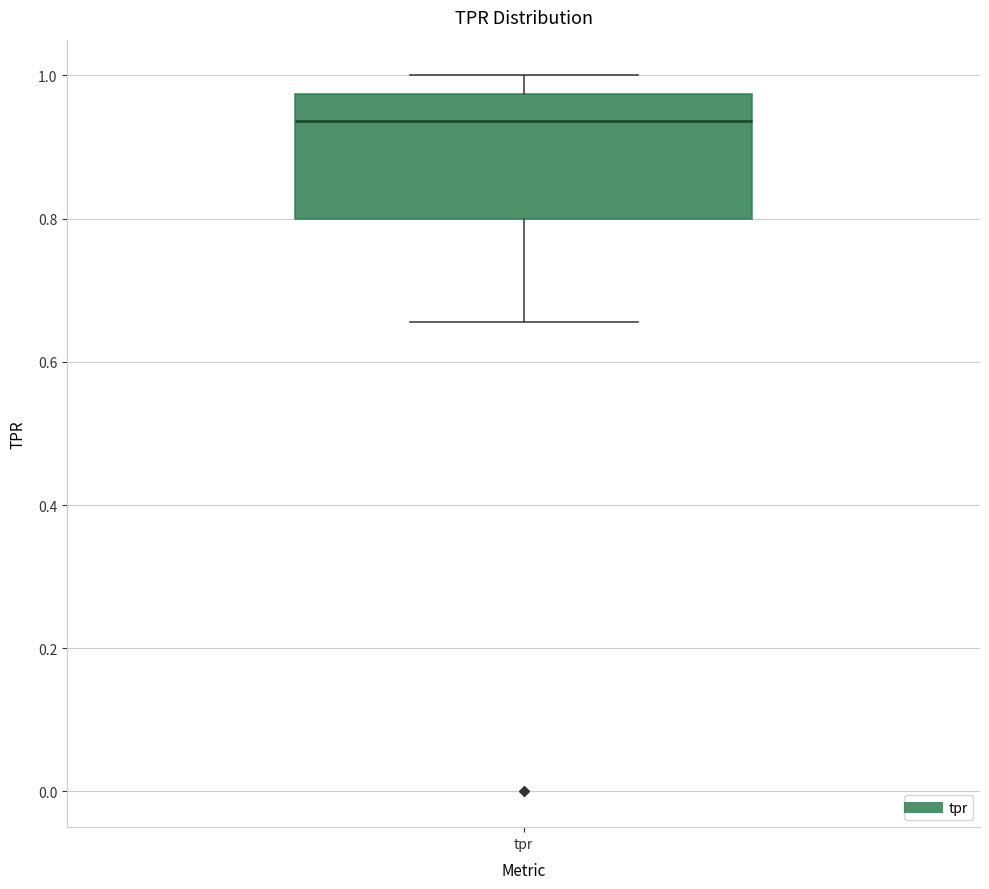

Read this box plot against the y-axis: the position of the median line, the range covered by the box, and the ends of both whiskers. The values are not printed on the chart, so give them approximately, as read against the axis.

median 0.94, box 0.80 to 0.98, whiskers 0.66 to 1.00